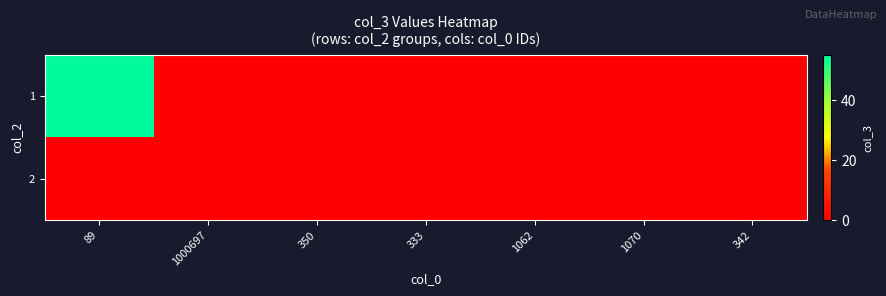

At how many categories does at least one series exceed 31?

1